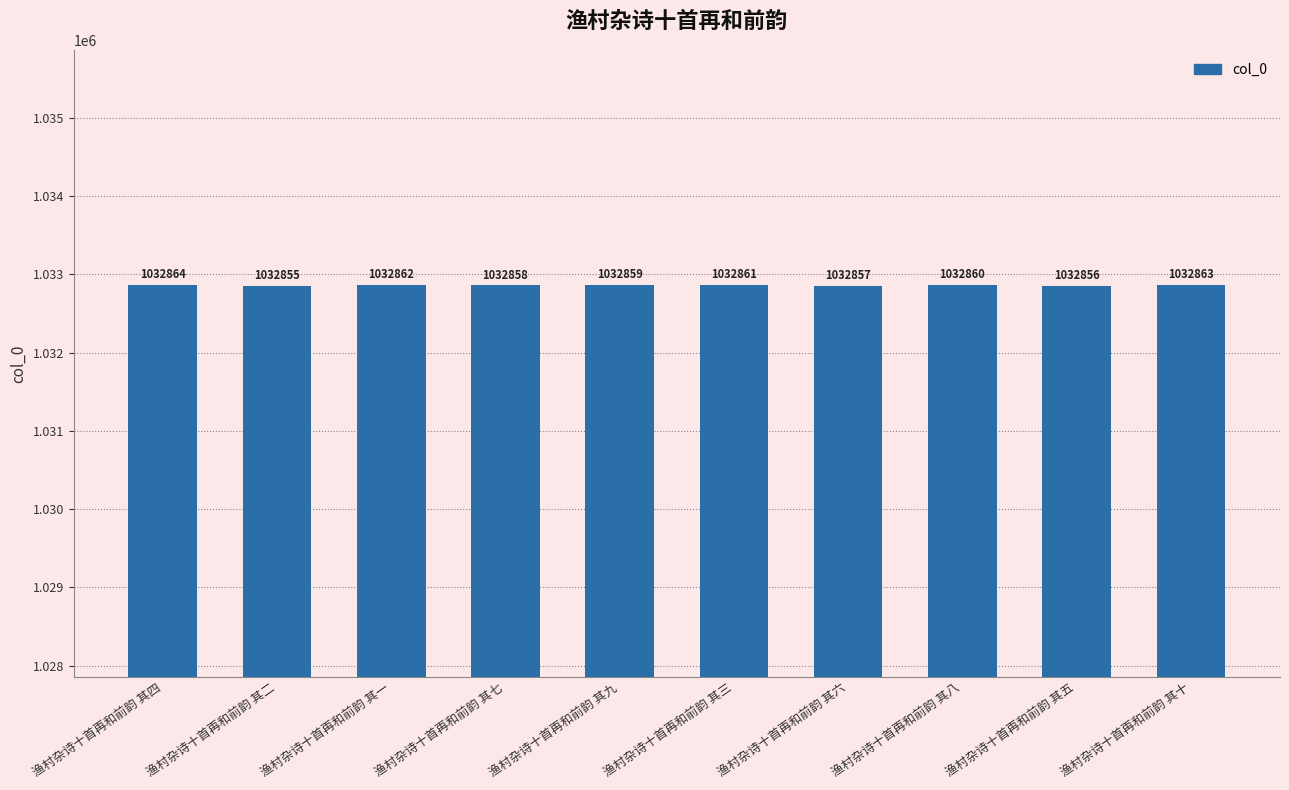

Reading right to left, extract all data points from this chart.

渔村杂诗十首再和前韵 其十=1032863	渔村杂诗十首再和前韵 其五=1032856	渔村杂诗十首再和前韵 其八=1032860	渔村杂诗十首再和前韵 其六=1032857	渔村杂诗十首再和前韵 其三=1032861	渔村杂诗十首再和前韵 其九=1032859	渔村杂诗十首再和前韵 其七=1032858	渔村杂诗十首再和前韵 其一=1032862	渔村杂诗十首再和前韵 其二=1032855	渔村杂诗十首再和前韵 其四=1032864